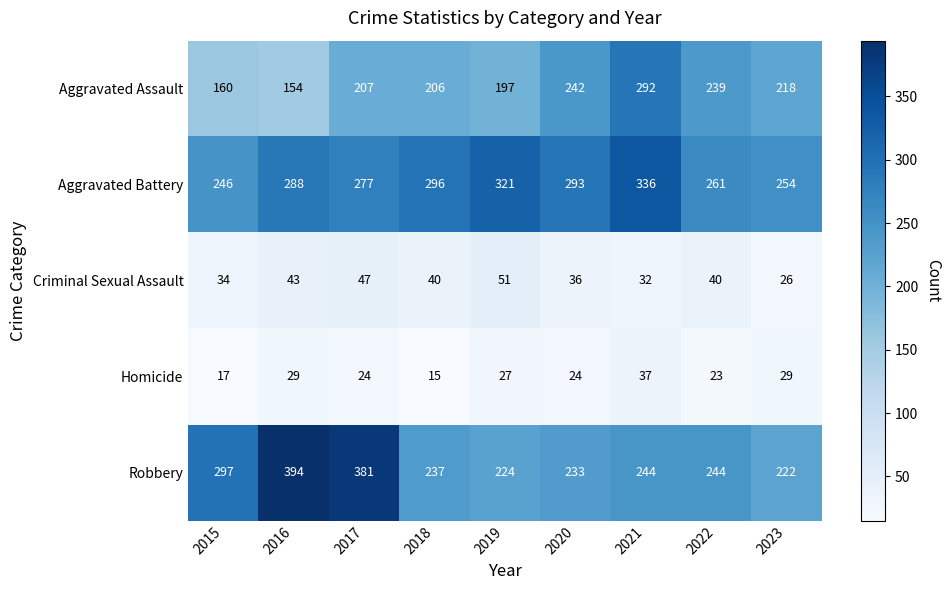

Is it true that Aggravated Battery equals 121 at 2023?

False